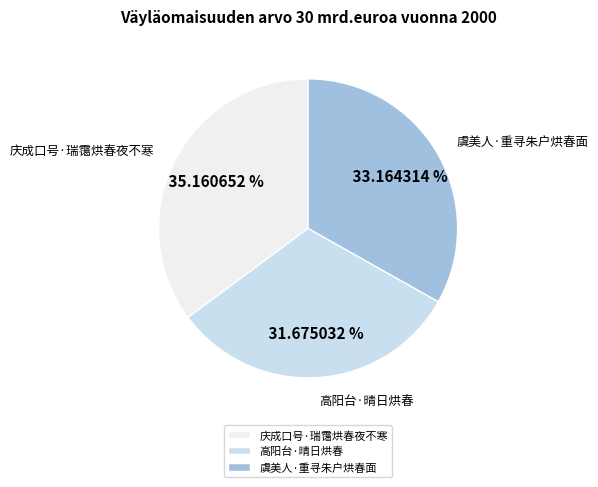

Count the number of slices in the pie.

3